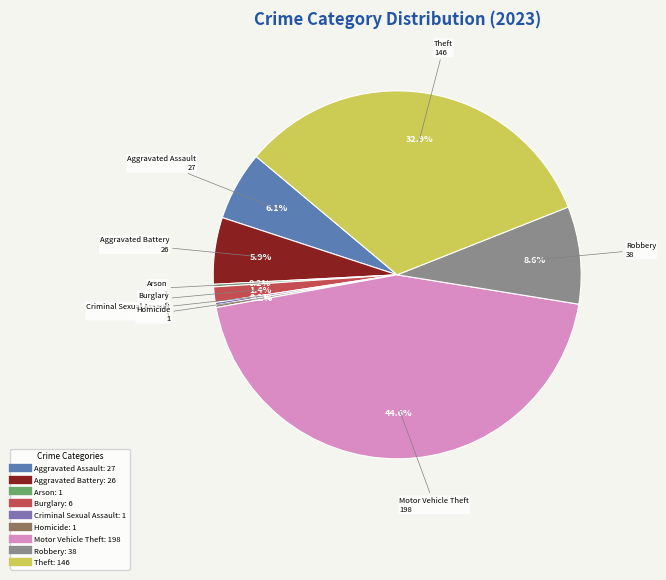

Which slice is the largest?

Motor Vehicle Theft